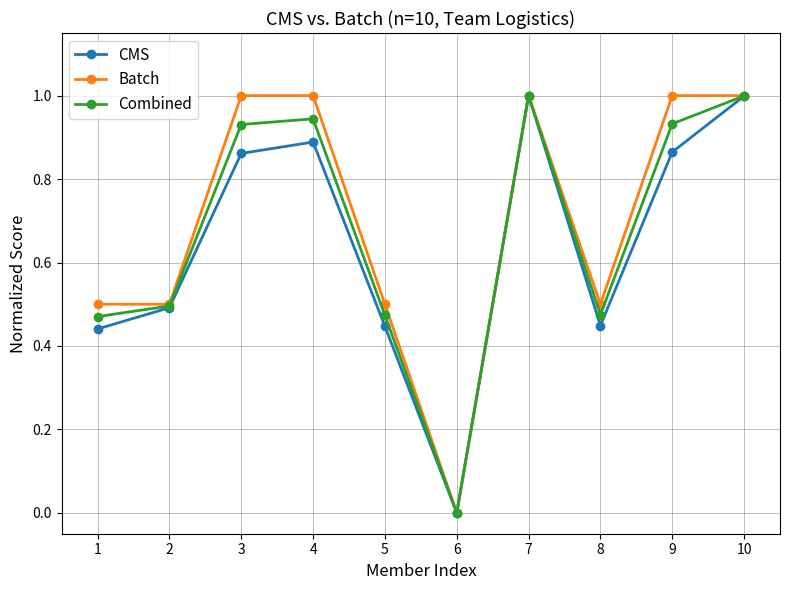

What is the highest value of the Combined series?

1.0